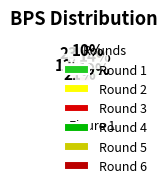

How many segments does this pie chart have?

6